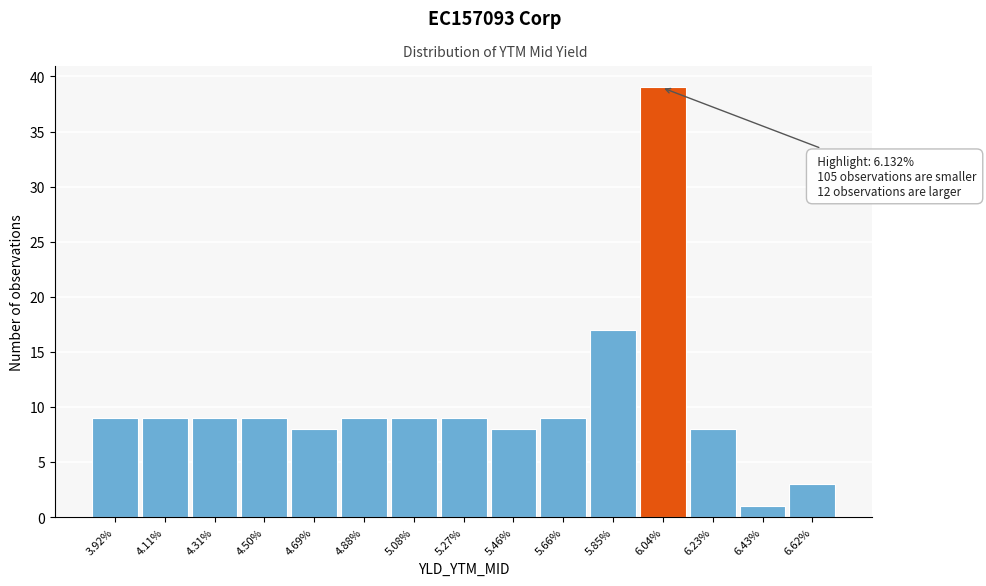

Reading left to right, transcribe all the data shown in this chart.

3.92%=9	4.11%=9	4.31%=9	4.50%=9	4.69%=8	4.88%=9	5.08%=9	5.27%=9	5.46%=8	5.66%=9	5.85%=17	6.04%=39	6.23%=8	6.43%=1	6.62%=3